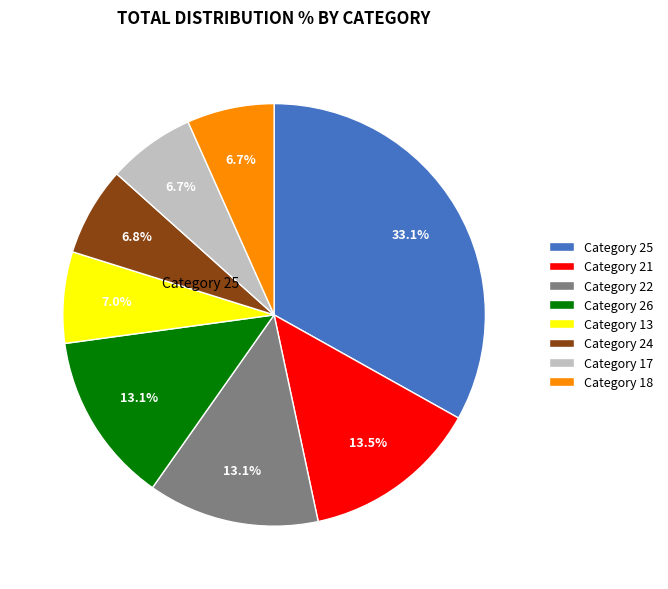

Which slice is the largest?

Category 25